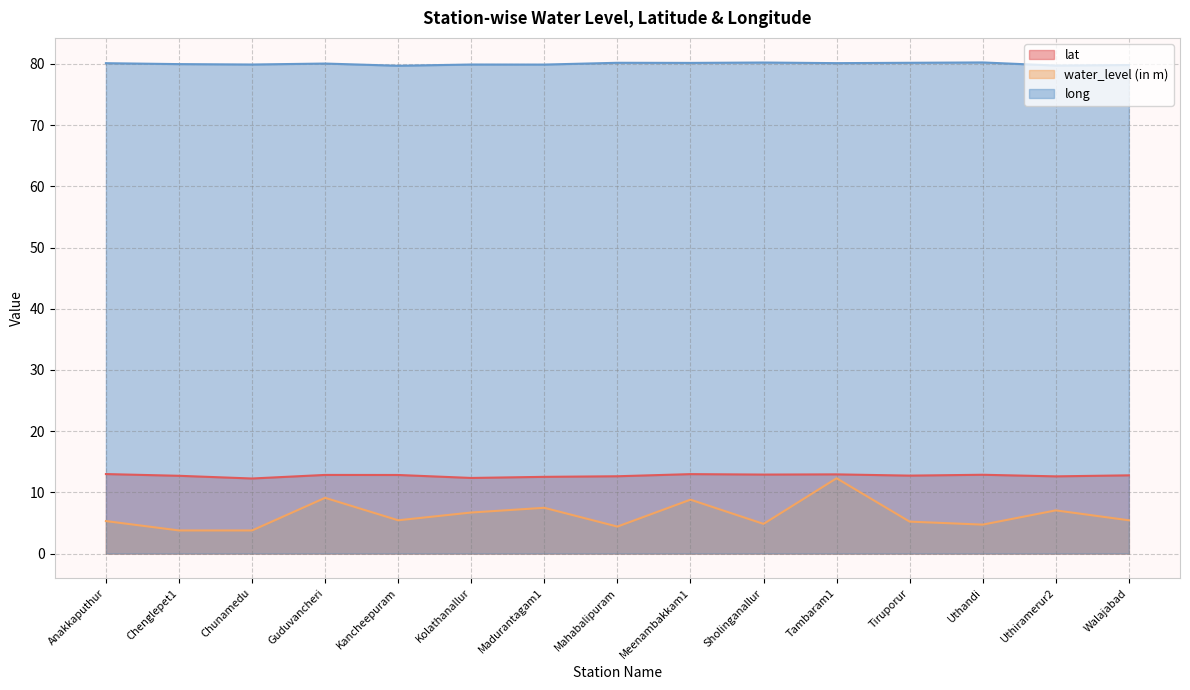

Between Chenglepet1 and Meenambakkam1, which is larger?

Meenambakkam1